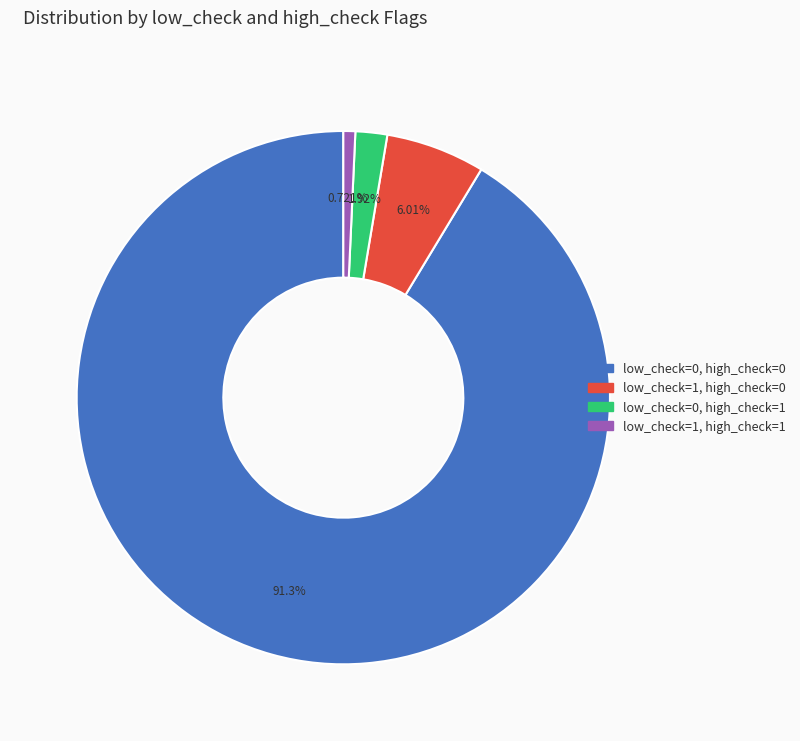

To the nearest percent, what is the average slice percentage?

25%